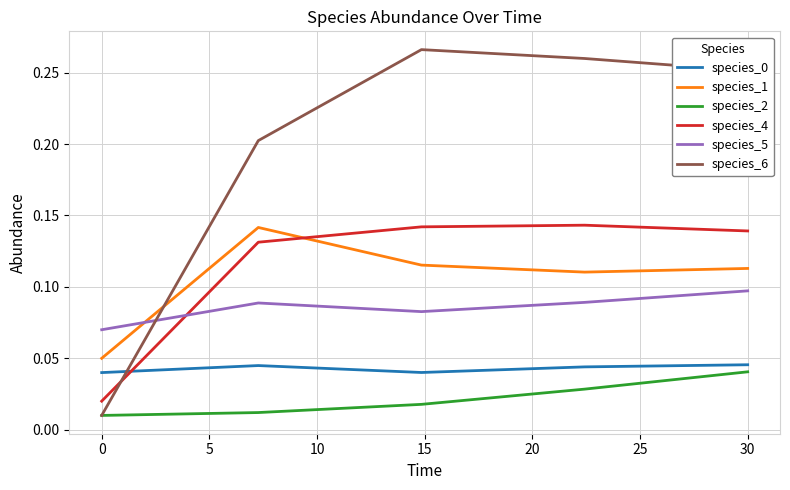

Which series has the widest spread of values?

species_6